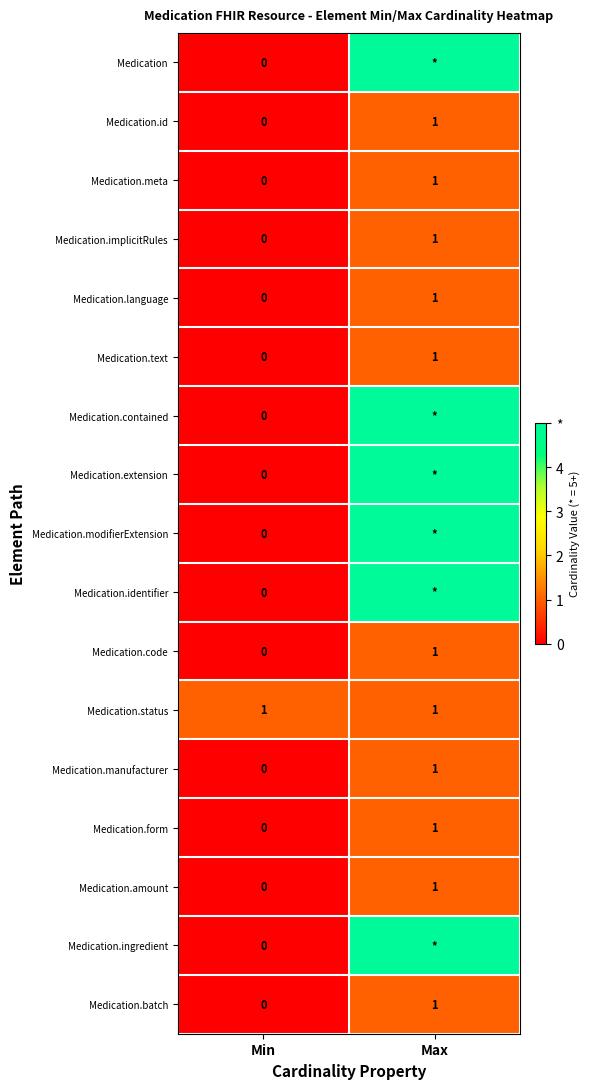

Is it true that Medication.implicitRules equals 0 at Min?

True